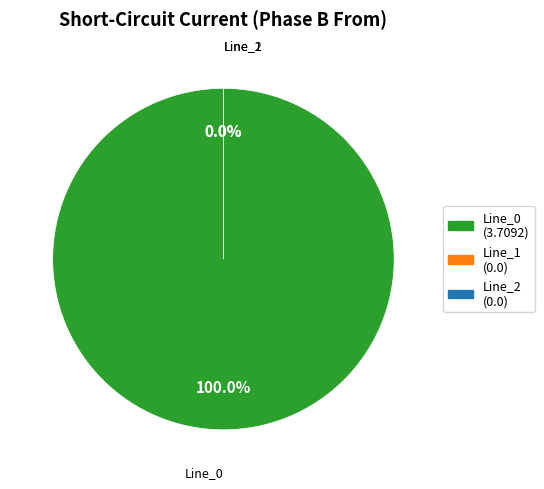

Which has a higher value, Line_0 or Line_1?

Line_0